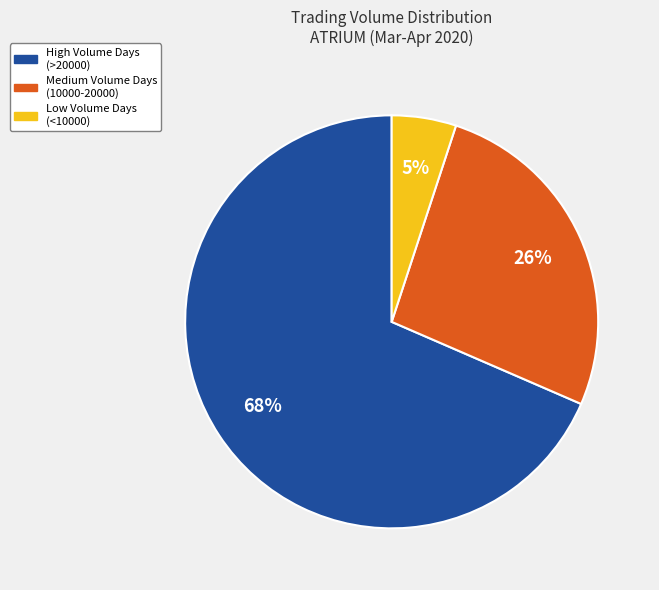

What is the ratio of the value at Medium Volume Days (10000-20000) to the value at High Volume Days (>20000)?

0.4